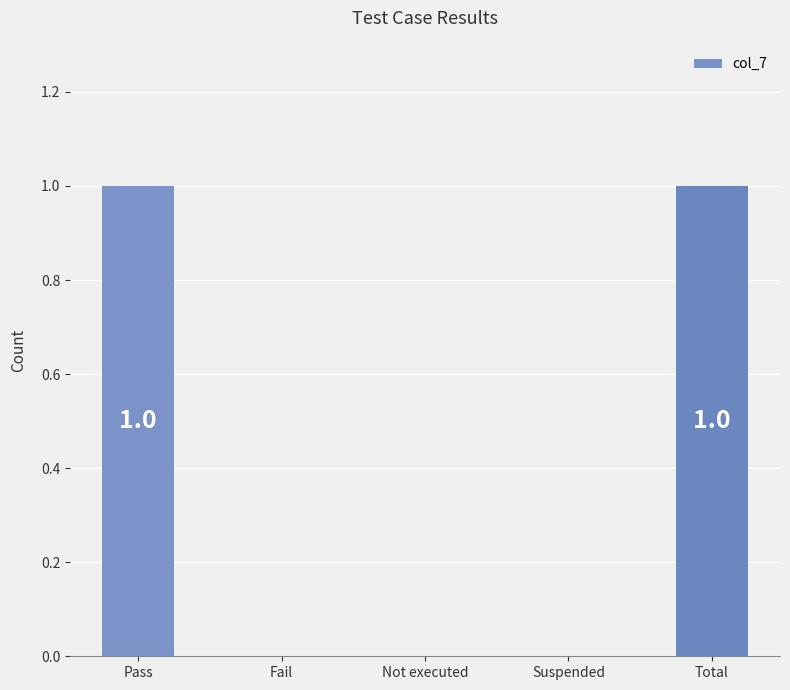

How many series are shown in this chart?

1